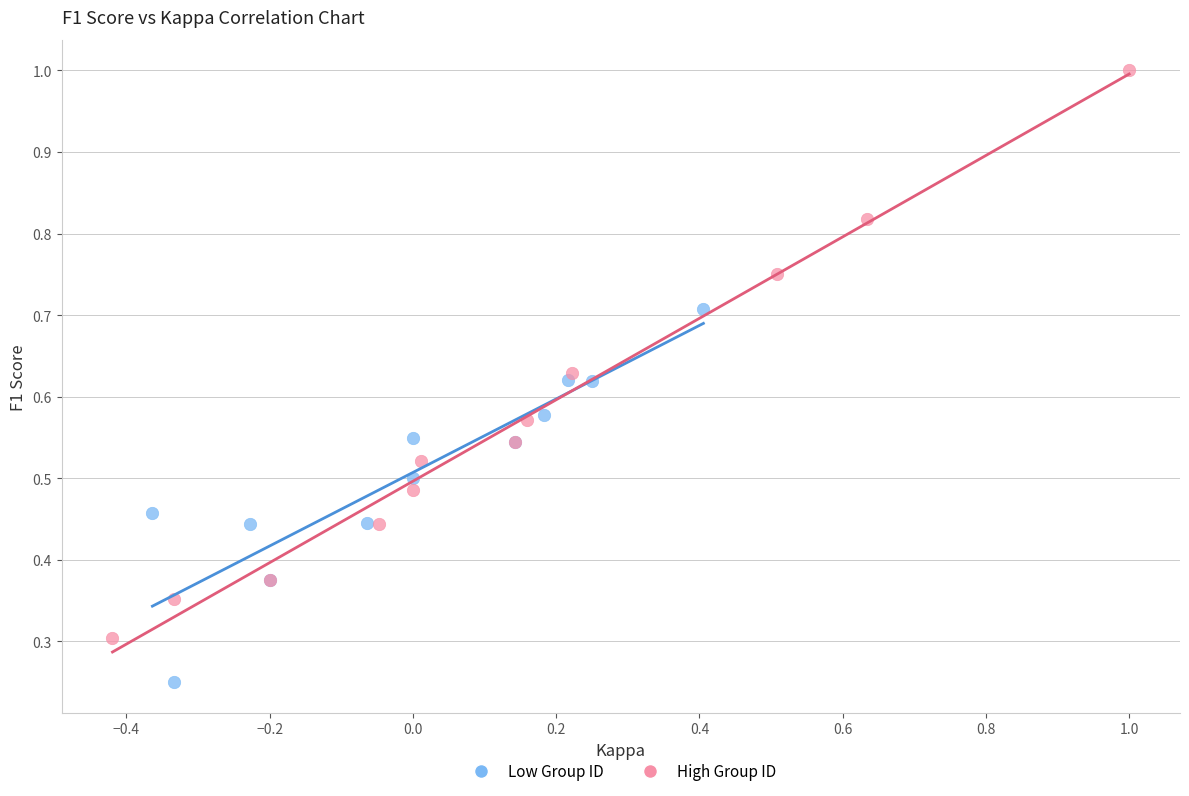

Which series reaches the maximum Y coordinate?

High Group ID